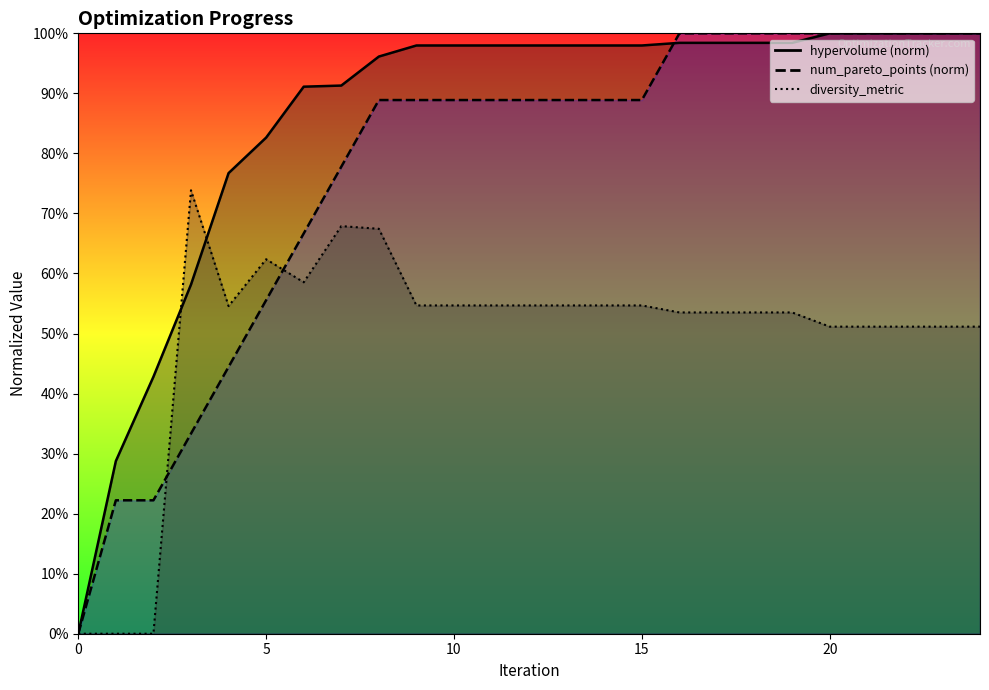

Is the value of hypervolume at 8 greater than the value of num_pareto_points at 16?

No